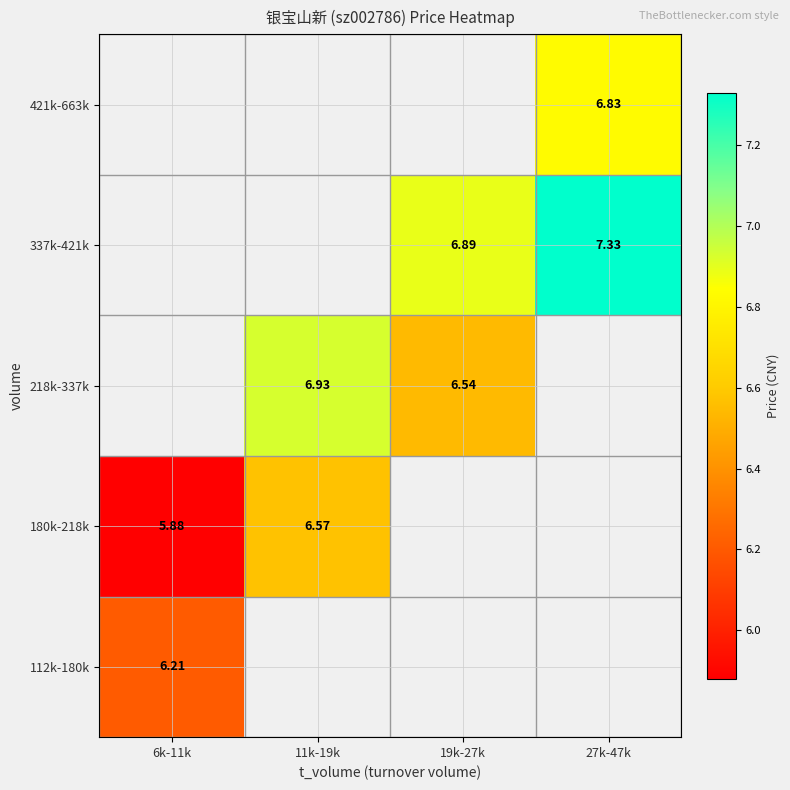

Is it true that 337k-421k equals 2.3 at 19k-27k?

False